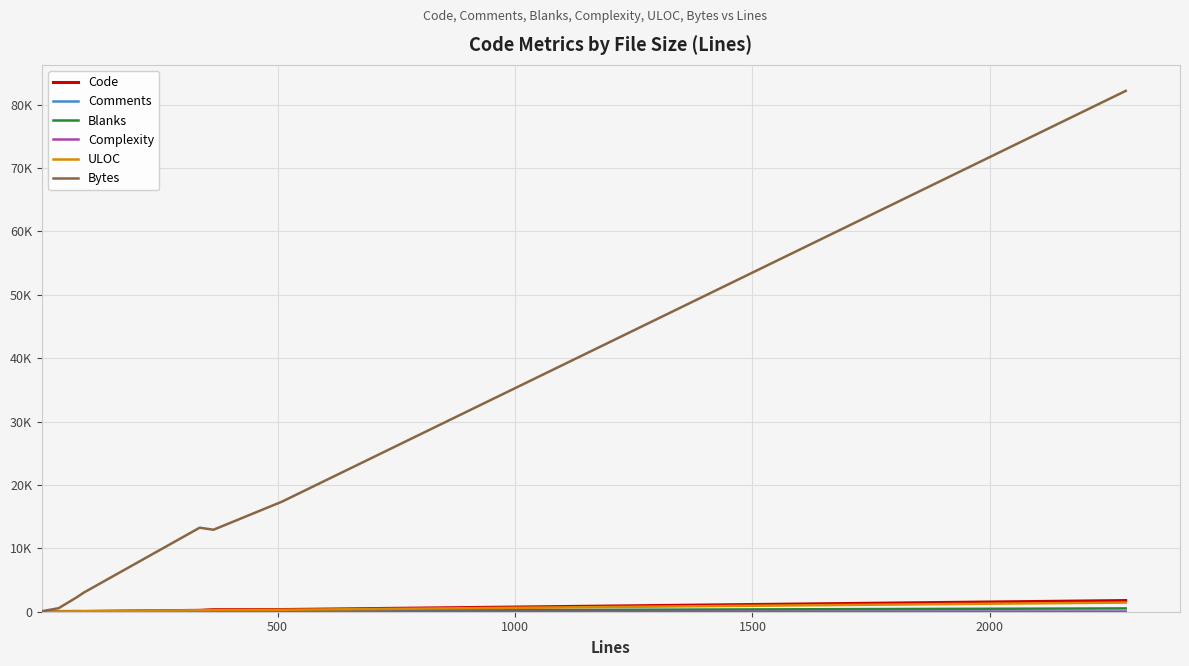

Reading left to right, list all the values displayed in this chart.

Code: 4	38	58	46	218	326	344	1764
Comments: 0	0	14	32	33	33	0	0
Blanks: 0	1	5	14	85	6	165	522
Complexity: 0	0	0	18	14	7	0	0
ULOC: 5	39	56	73	230	264	305	1443
Bytes: 80	558	2273	3022	13257	12932	17355	82164